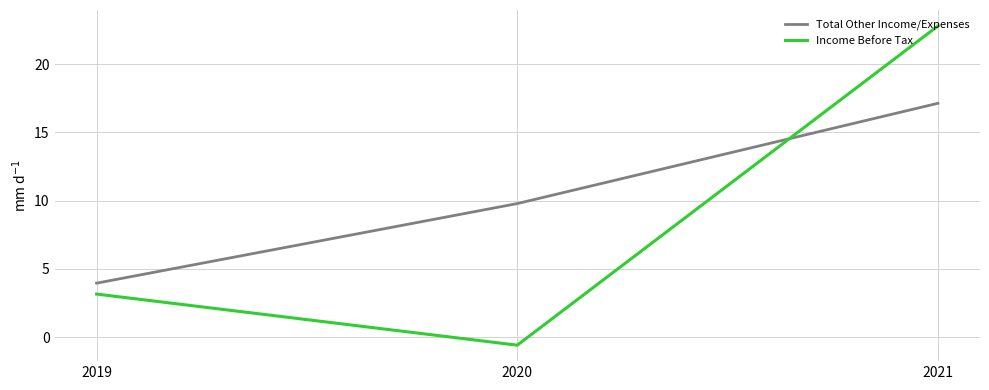

What are all the series names shown in the legend?

Total Other Income/Expenses, Income Before Tax